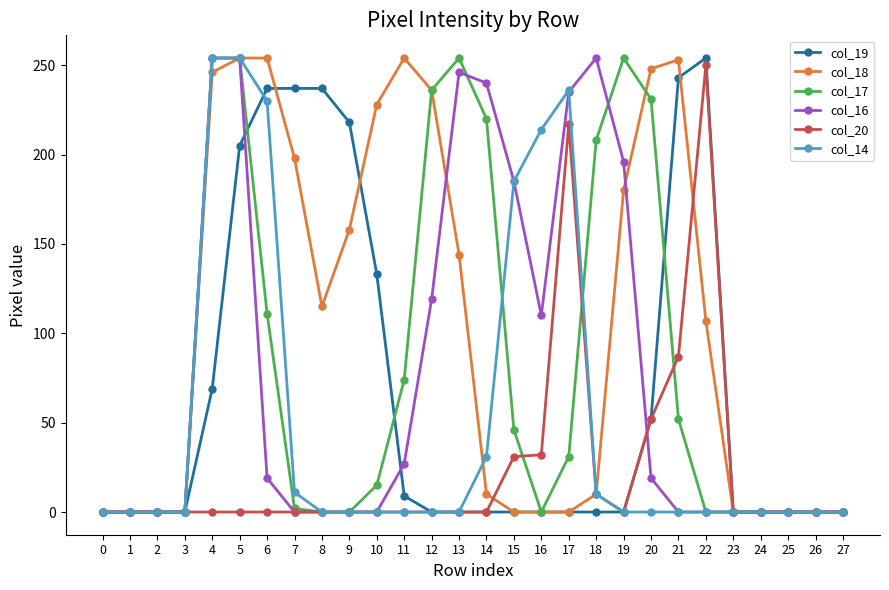

How many data points does each series have?

28